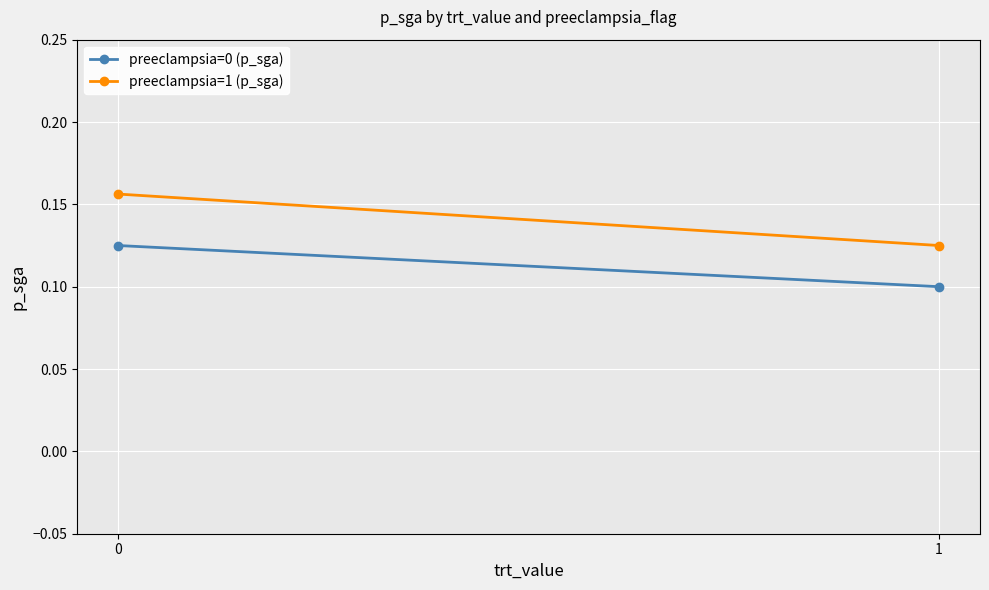

The preeclampsia=1 (p_sga) series shows 0.2 at 0. True or false?

True